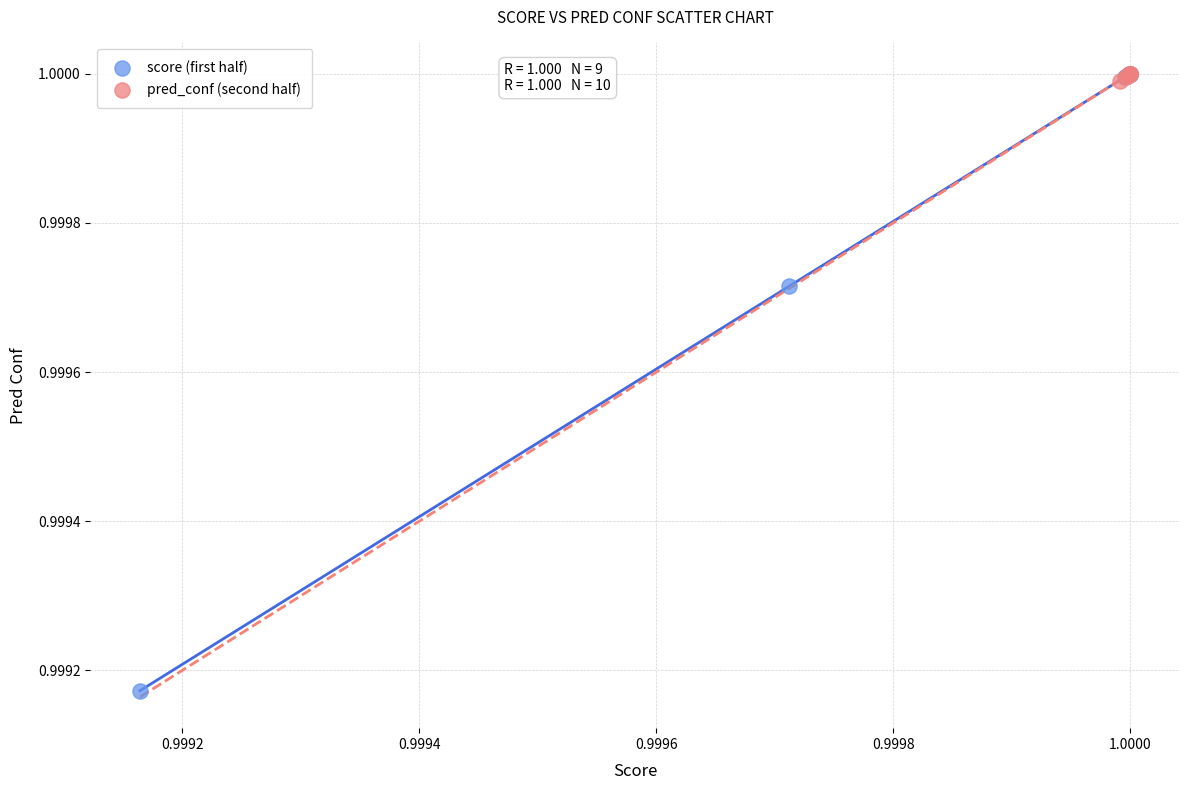

Which series contains the lowest Y value?

score (first half)